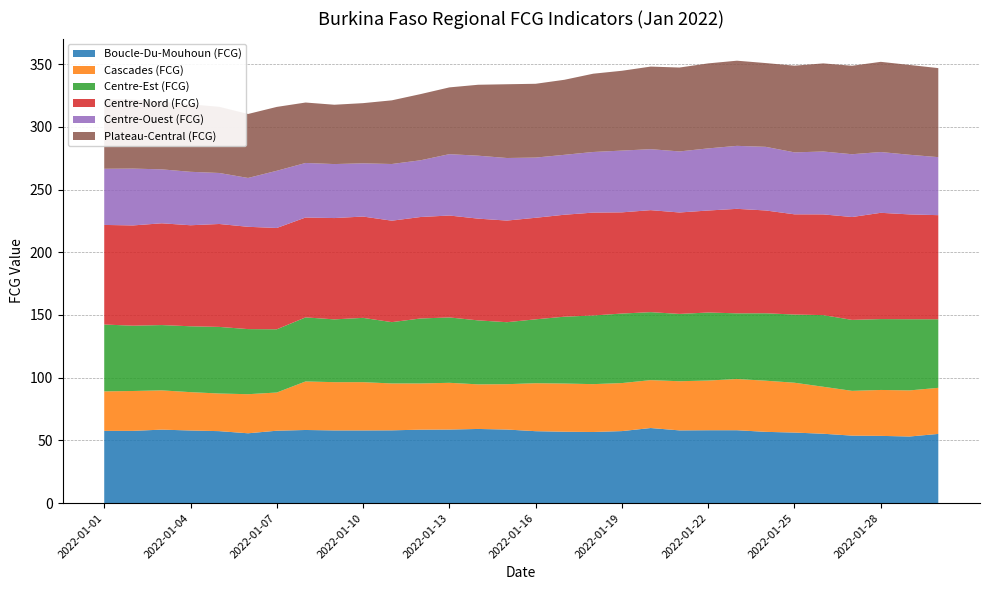

Reading left to right, extract all data points from this chart.

Boucle-Du-Mouhoun (FCG): 2022-01-01=57.6	2022-01-02=57.6	2022-01-03=58.6	2022-01-04=57.9	2022-01-05=57.4	2022-01-06=55.7	2022-01-07=57.7	2022-01-08=58.3	2022-01-09=57.9	2022-01-10=57.9	2022-01-11=58.0	2022-01-12=58.5	2022-01-13=58.6	2022-01-14=59.1	2022-01-15=58.6	2022-01-16=57.3	2022-01-17=56.9	2022-01-18=56.7	2022-01-19=57.4	2022-01-20=59.9	2022-01-21=58.0	2022-01-22=58.1	2022-01-23=58.1	2022-01-24=56.8	2022-01-25=56.2	2022-01-26=55.3	2022-01-27=53.8	2022-01-28=53.6	2022-01-29=53.1	2022-01-30=55.1
Cascades (FCG): 2022-01-01=31.5	2022-01-02=31.8	2022-01-03=31.3	2022-01-04=30.6	2022-01-05=30.0	2022-01-06=31.2	2022-01-07=30.5	2022-01-08=38.7	2022-01-09=38.5	2022-01-10=38.5	2022-01-11=37.4	2022-01-12=36.8	2022-01-13=37.3	2022-01-14=35.6	2022-01-15=36.2	2022-01-16=38.2	2022-01-17=38.4	2022-01-18=38.2	2022-01-19=38.3	2022-01-20=38.2	2022-01-21=39.2	2022-01-22=39.6	2022-01-23=40.8	2022-01-24=40.8	2022-01-25=39.7	2022-01-26=37.5	2022-01-27=35.7	2022-01-28=36.6	2022-01-29=36.8	2022-01-30=36.8
Centre-Est (FCG): 2022-01-01=53.3	2022-01-02=52.1	2022-01-03=52.1	2022-01-04=52.5	2022-01-05=53.1	2022-01-06=51.9	2022-01-07=50.4	2022-01-08=51.1	2022-01-09=50.1	2022-01-10=51.3	2022-01-11=48.9	2022-01-12=51.8	2022-01-13=52.1	2022-01-14=51.0	2022-01-15=49.4	2022-01-16=51.0	2022-01-17=53.3	2022-01-18=54.7	2022-01-19=55.4	2022-01-20=54.2	2022-01-21=53.7	2022-01-22=54.2	2022-01-23=52.4	2022-01-24=53.8	2022-01-25=54.4	2022-01-26=57.1	2022-01-27=56.6	2022-01-28=56.5	2022-01-29=56.8	2022-01-30=54.7
Centre-Nord (FCG): 2022-01-01=79.4	2022-01-02=79.9	2022-01-03=81.2	2022-01-04=80.6	2022-01-05=82.1	2022-01-06=81.6	2022-01-07=80.8	2022-01-08=79.6	2022-01-09=80.8	2022-01-10=80.8	2022-01-11=80.9	2022-01-12=80.9	2022-01-13=81.3	2022-01-14=81.1	2022-01-15=81.0	2022-01-16=81.0	2022-01-17=81.3	2022-01-18=82.0	2022-01-19=80.7	2022-01-20=81.3	2022-01-21=80.9	2022-01-22=81.3	2022-01-23=83.3	2022-01-24=82.0	2022-01-25=79.9	2022-01-26=80.3	2022-01-27=82.0	2022-01-28=84.7	2022-01-29=83.6	2022-01-30=83.0
Centre-Ouest (FCG): 2022-01-01=44.8	2022-01-02=45.3	2022-01-03=43.0	2022-01-04=42.6	2022-01-05=40.7	2022-01-06=38.9	2022-01-07=45.6	2022-01-08=43.5	2022-01-09=43.1	2022-01-10=42.4	2022-01-11=45.2	2022-01-12=45.2	2022-01-13=48.9	2022-01-14=50.2	2022-01-15=49.9	2022-01-16=48.0	2022-01-17=47.8	2022-01-18=48.3	2022-01-19=49.2	2022-01-20=48.6	2022-01-21=48.7	2022-01-22=49.5	2022-01-23=50.2	2022-01-24=50.7	2022-01-25=49.4	2022-01-26=50.1	2022-01-27=50.1	2022-01-28=48.5	2022-01-29=47.6	2022-01-30=46.3
Plateau-Central (FCG): 2022-01-01=55.5	2022-01-02=55.0	2022-01-03=54.0	2022-01-04=53.8	2022-01-05=52.8	2022-01-06=51.0	2022-01-07=50.9	2022-01-08=48.2	2022-01-09=47.3	2022-01-10=48.0	2022-01-11=50.8	2022-01-12=52.8	2022-01-13=53.2	2022-01-14=56.6	2022-01-15=58.8	2022-01-16=58.8	2022-01-17=59.8	2022-01-18=62.4	2022-01-19=63.7	2022-01-20=65.9	2022-01-21=66.9	2022-01-22=67.8	2022-01-23=67.9	2022-01-24=66.8	2022-01-25=69.1	2022-01-26=70.3	2022-01-27=70.5	2022-01-28=71.9	2022-01-29=71.6	2022-01-30=71.0